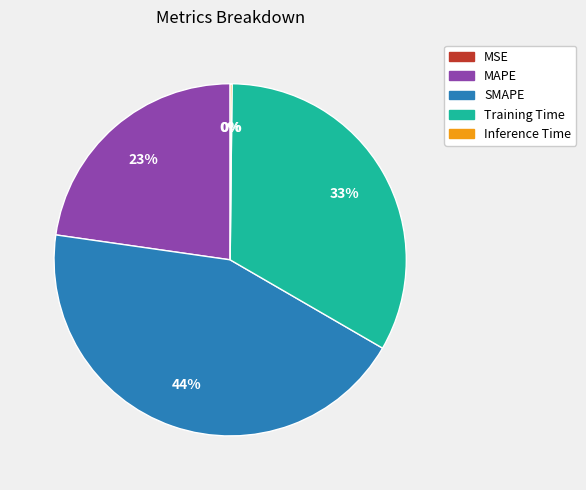

Is it true that Training Time is 21% of the pie?

False